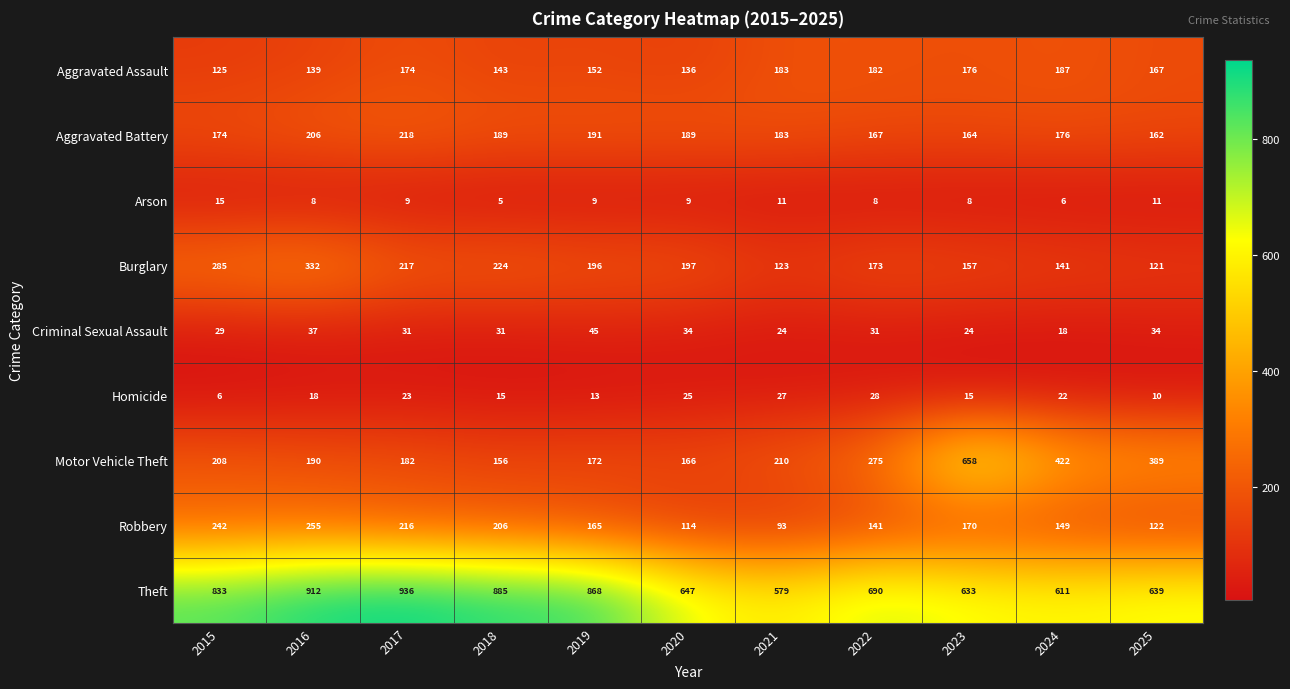

At how many categories does at least one series exceed 125?

11